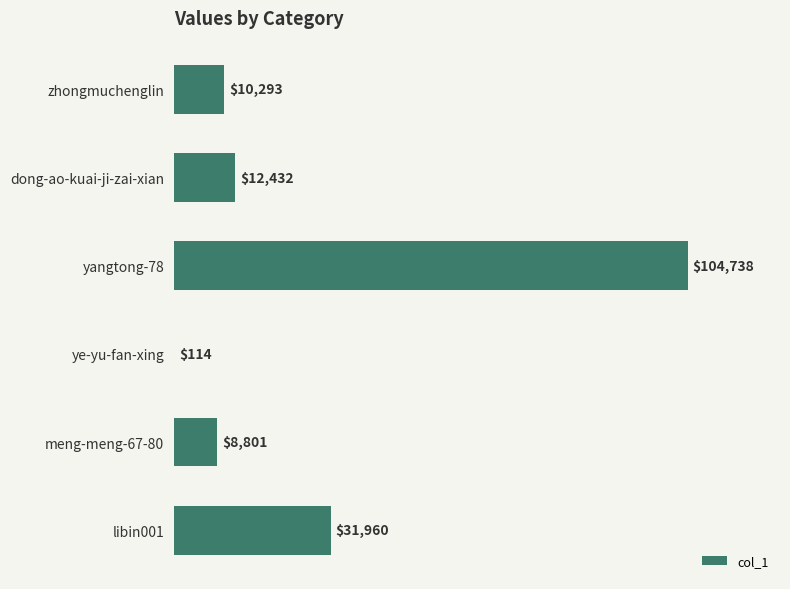

Reading top to bottom, extract all data points from this chart.

zhongmuchenglin=10293	dong-ao-kuai-ji-zai-xian=12432	yangtong-78=104738	ye-yu-fan-xing=114	meng-meng-67-80=8801	libin001=31960